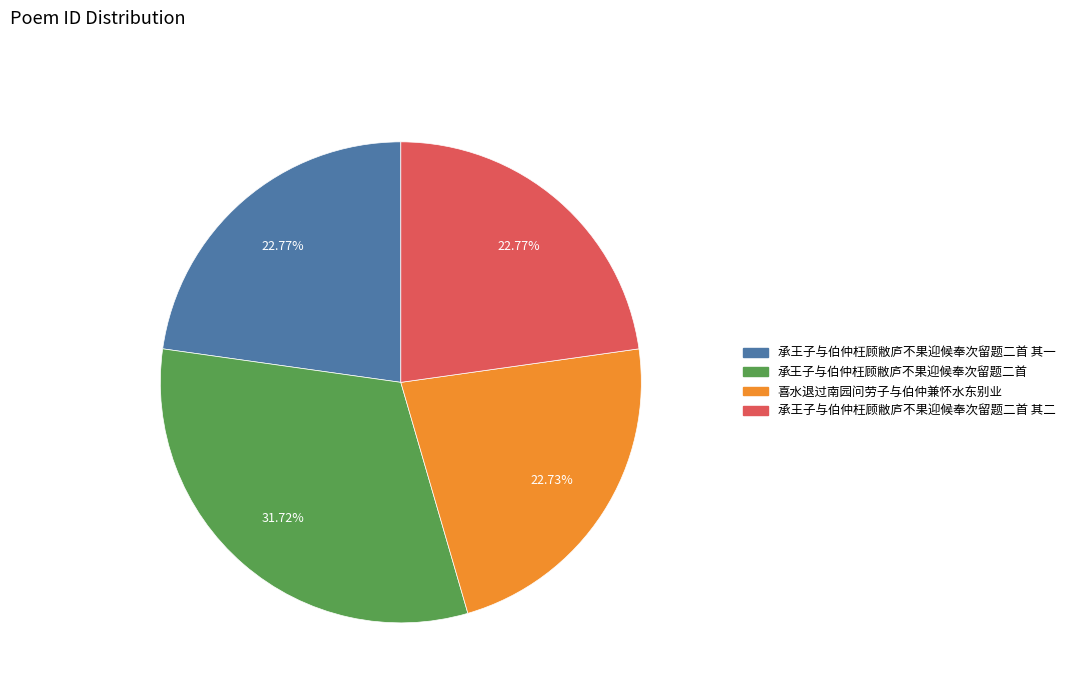

What is the largest slice in the pie chart?

承王子与伯仲枉顾敝庐不果迎候奉次留题二首